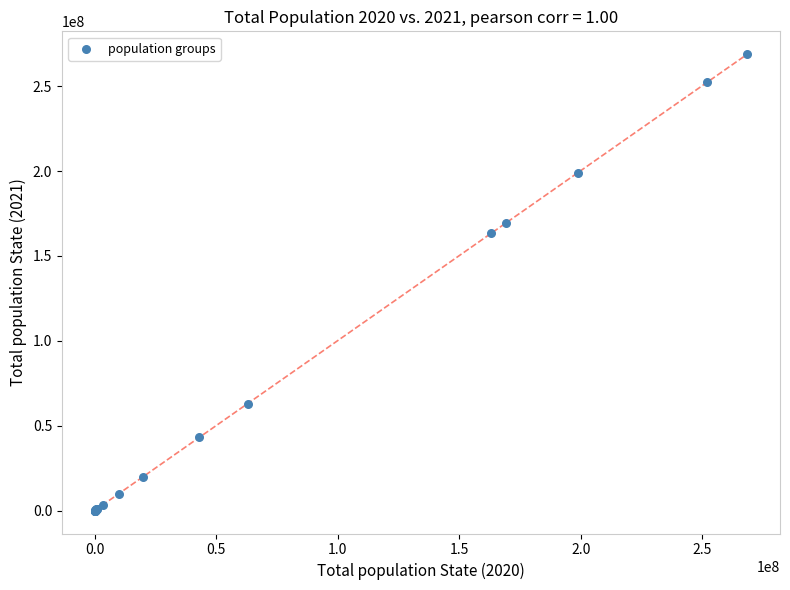

What Y value in the scatter plot is closest to 134416966?

163291722.5